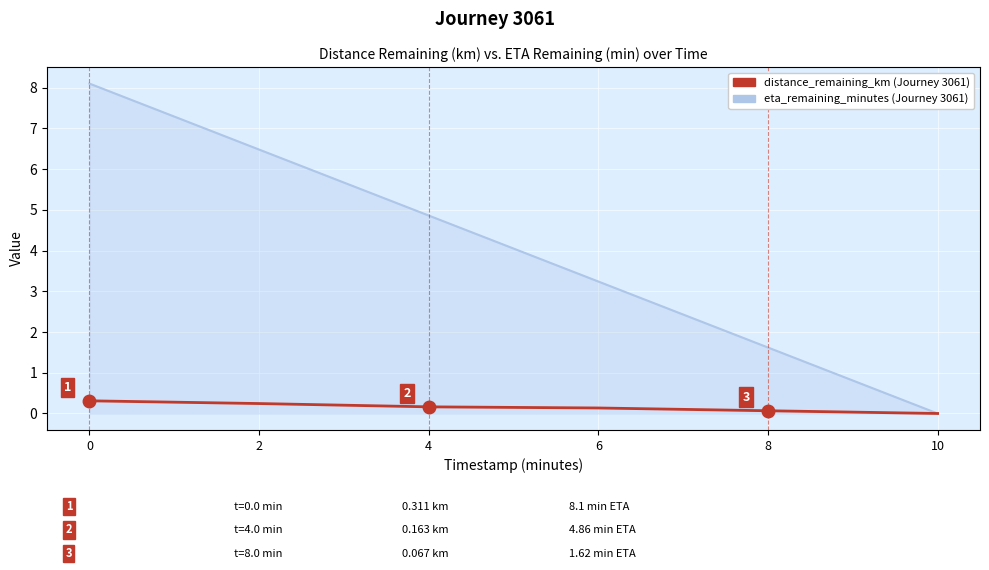

What is the maximum value shown in the chart?

8.1